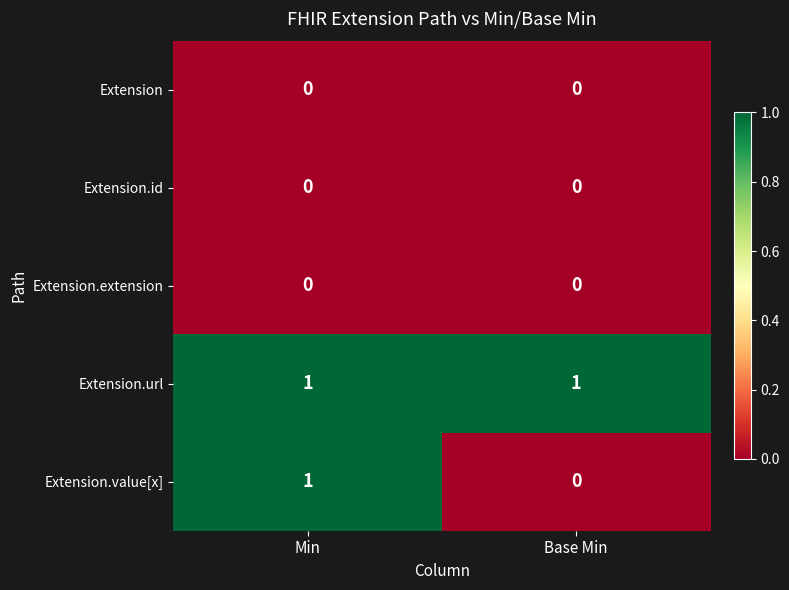

Reading left to right, transcribe all the data shown in this chart.

Extension: 0	0
Extension.id: 0	0
Extension.extension: 0	0
Extension.url: 1	1
Extension.value[x]: 1	0